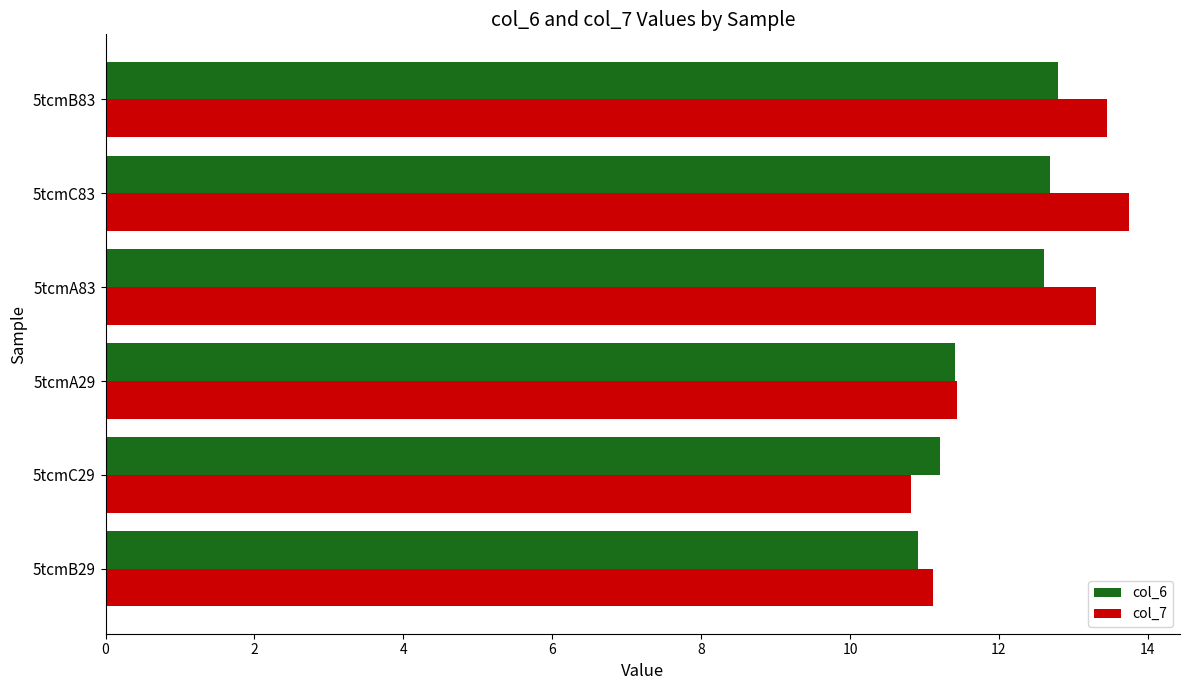

What is the difference between the highest and lowest values at 5tcmA83?

0.7